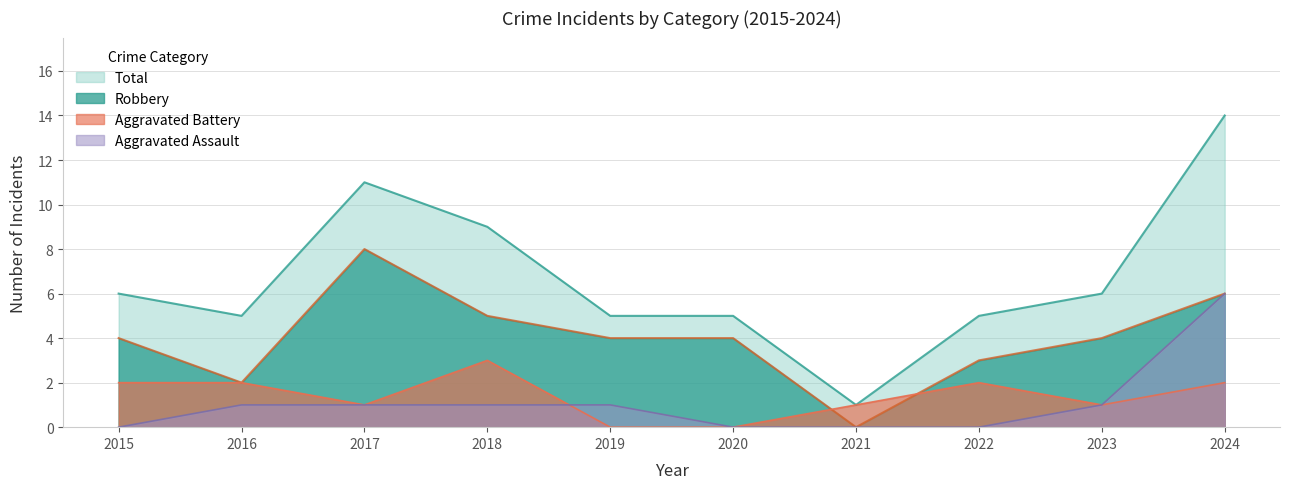

At how many categories does at least one series exceed 3?

9